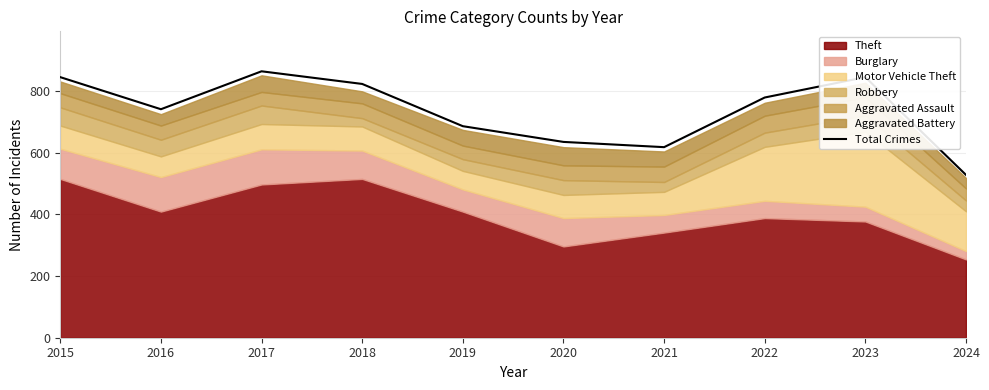

Where is Total Crimes nearest to the value 696?

2019